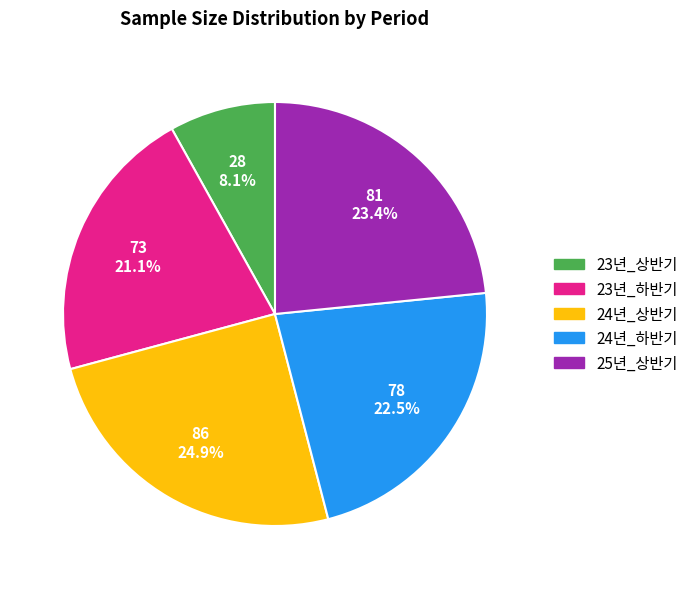

Rank the categories by value from lowest to highest.

23년_상반기, 23년_하반기, 24년_하반기, 25년_상반기, 24년_상반기